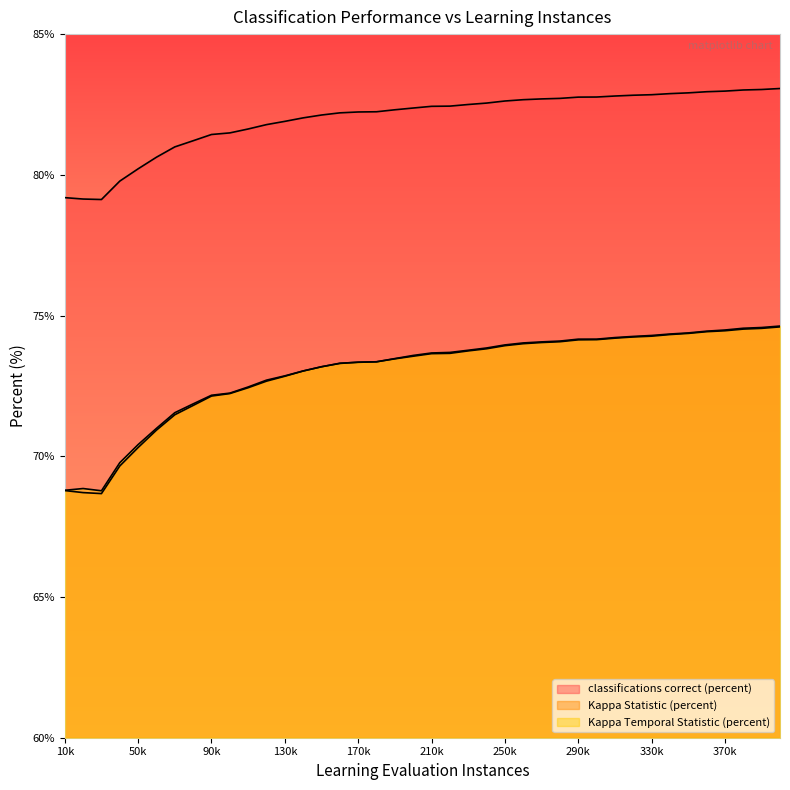

At which category is the sum across all series the highest?

400000